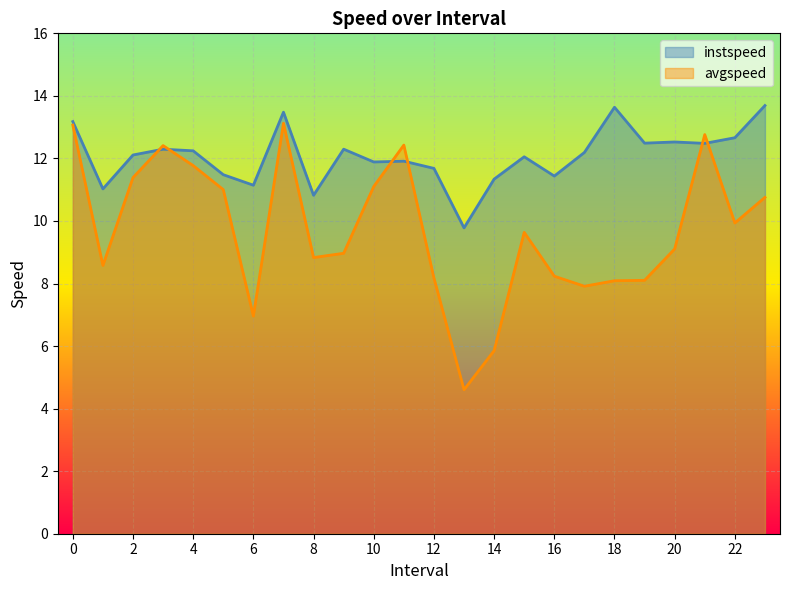

List the labels in order of avgspeed value, smallest first.

13, 14, 6, 17, 18, 19, 12, 16, 1, 8, 9, 20, 15, 22, 23, 5, 10, 2, 4, 3, 11, 21, 0, 7